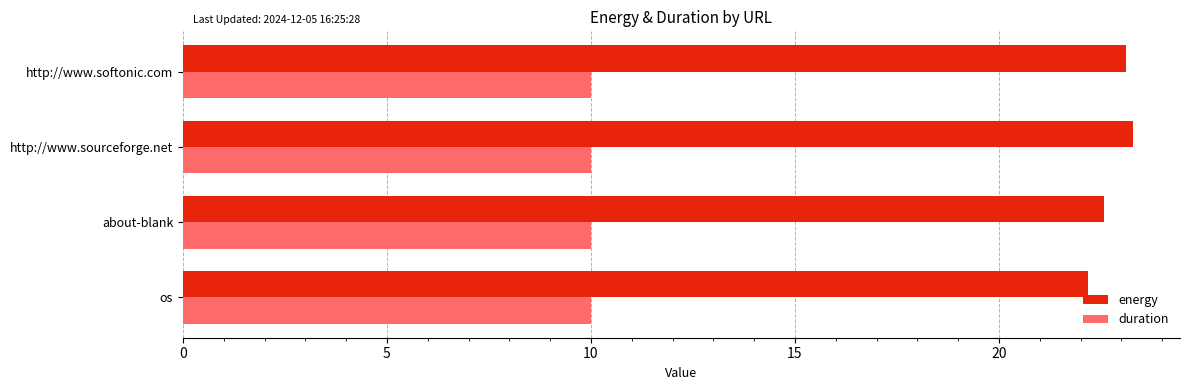

What value does the energy series have at about-blank?

22.6